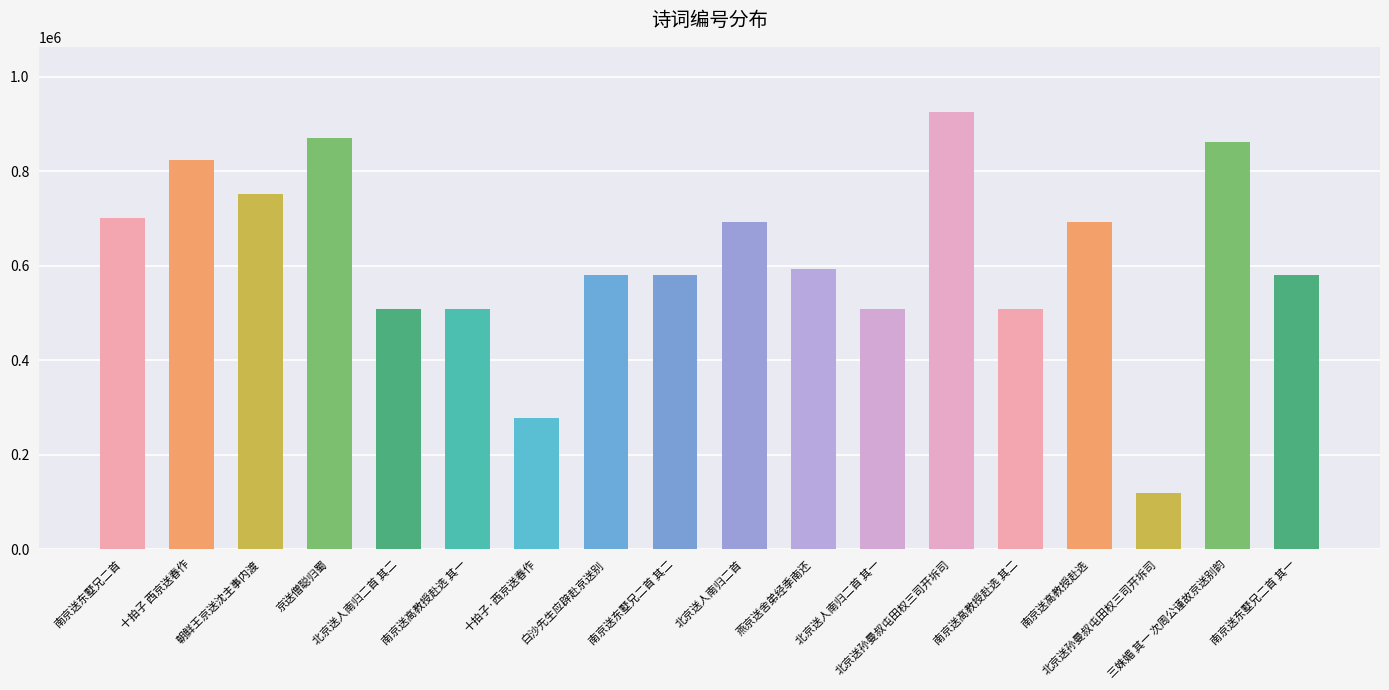

The chart shows a value of 751022 at 朝鲜王京送沈主事内渡. True or false?

True